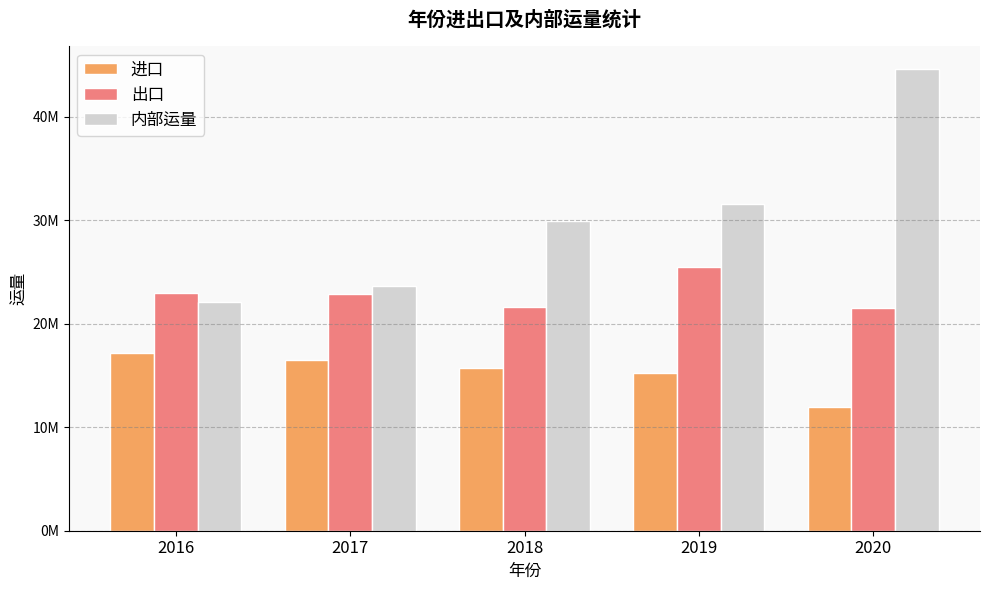

What are all the series names shown in the legend?

进口, 出口, 内部运量